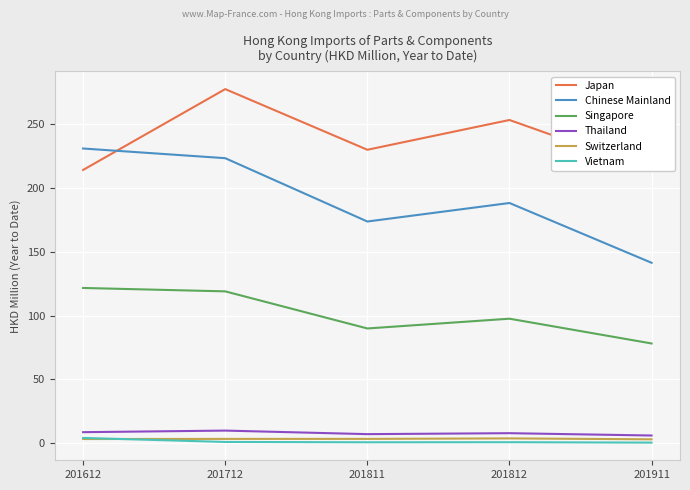

The value of Vietnam at 201811 is 1.2. True or false?

False